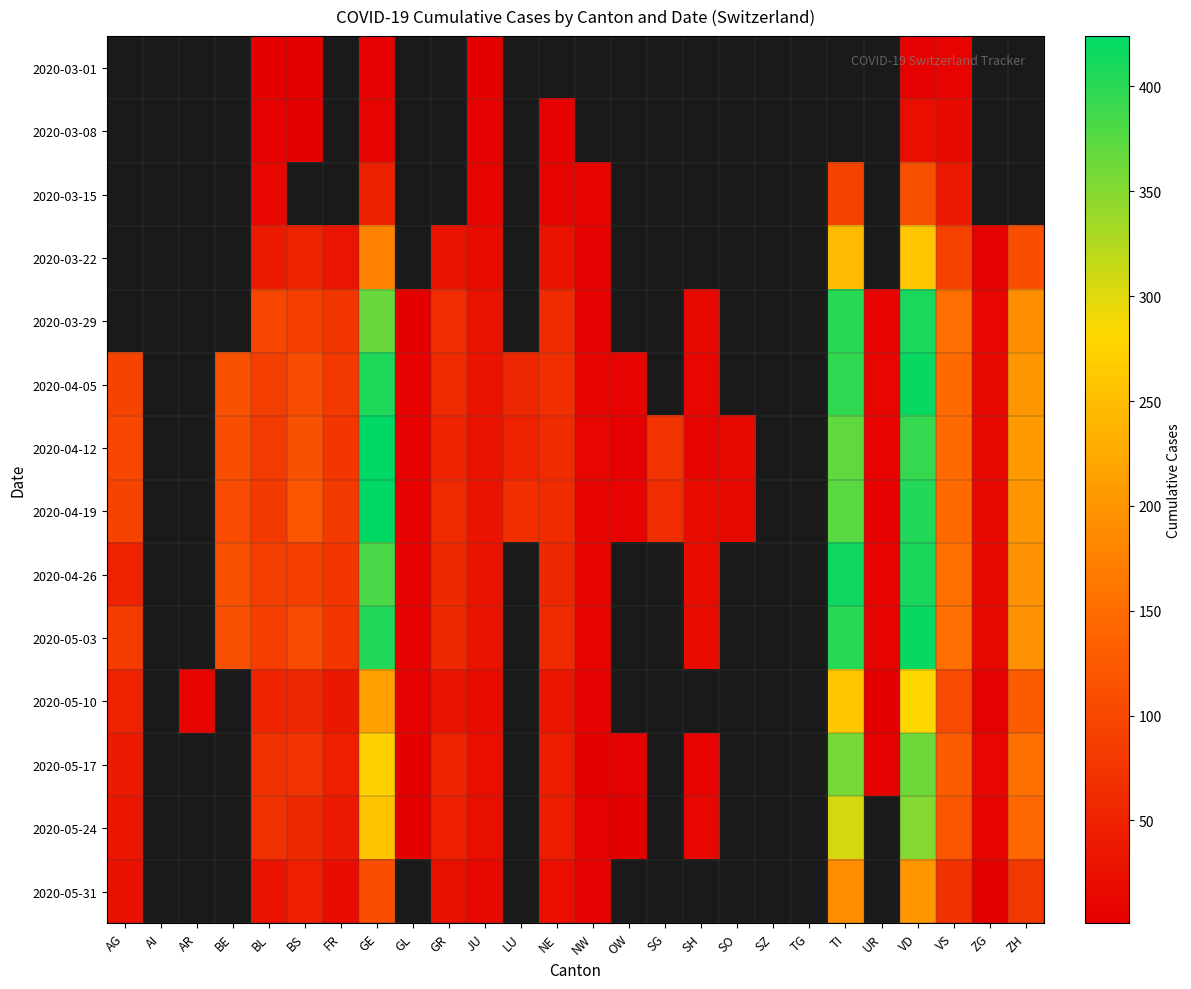

Is it true that 2020-03-29 equals 194.0 at ZH?

True